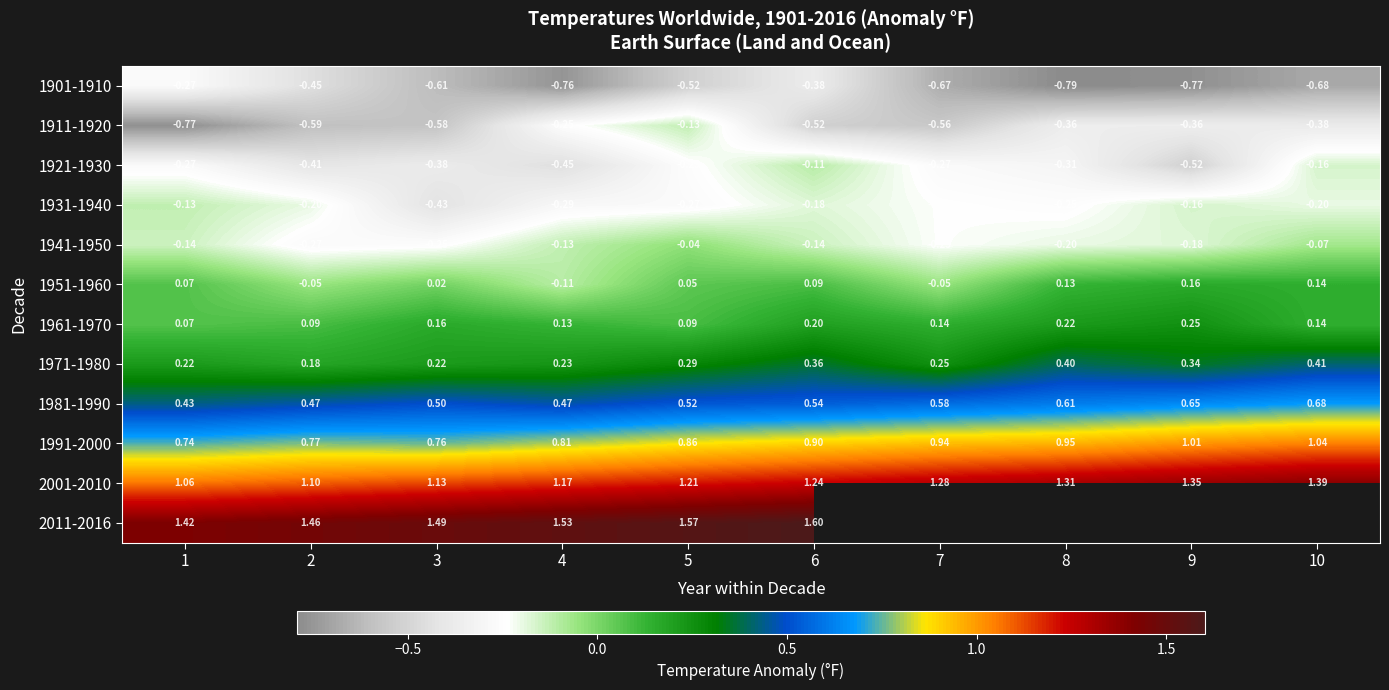

Which has a higher value, 1 or 8?

1